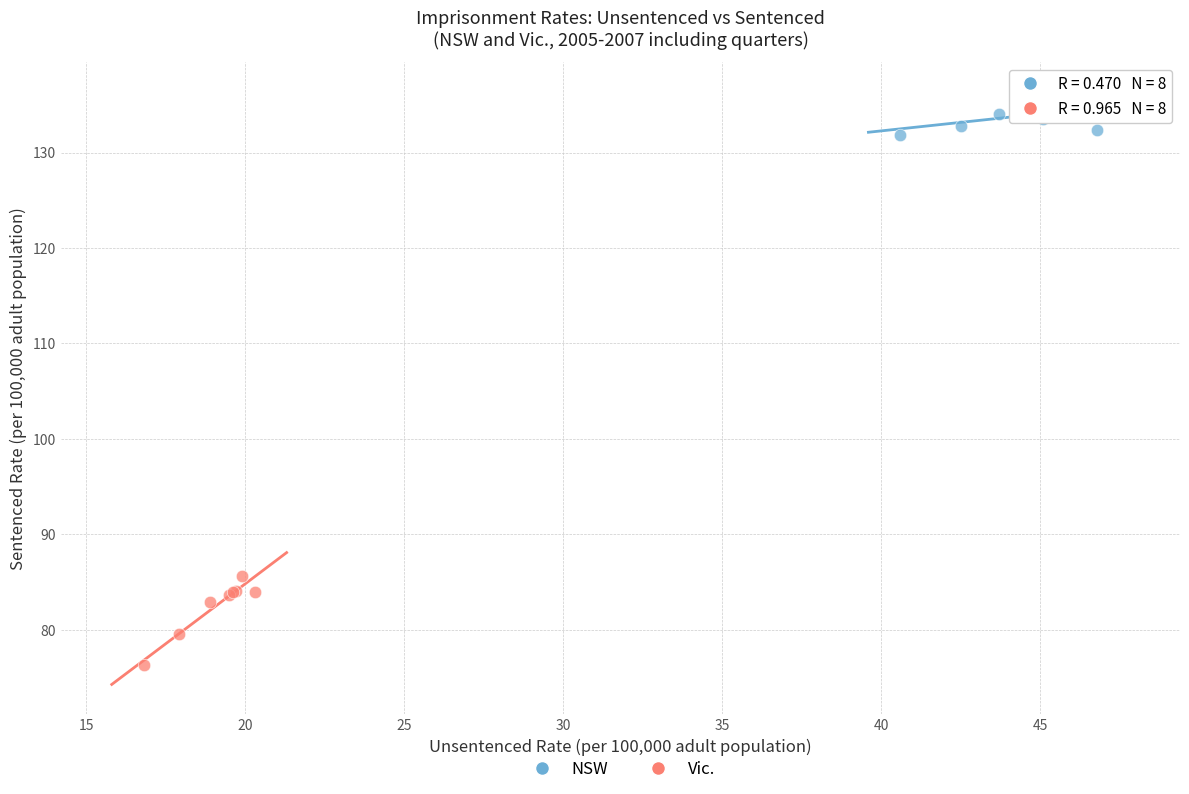

Which series reaches the minimum Y coordinate?

Vic.